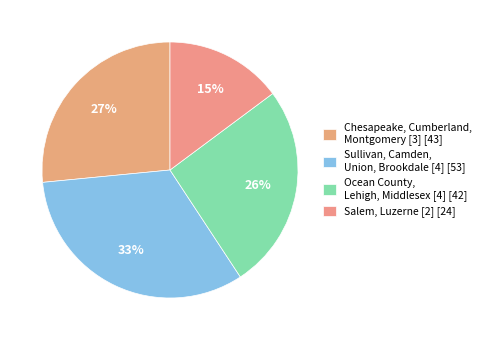

How many slices are in this pie chart?

4